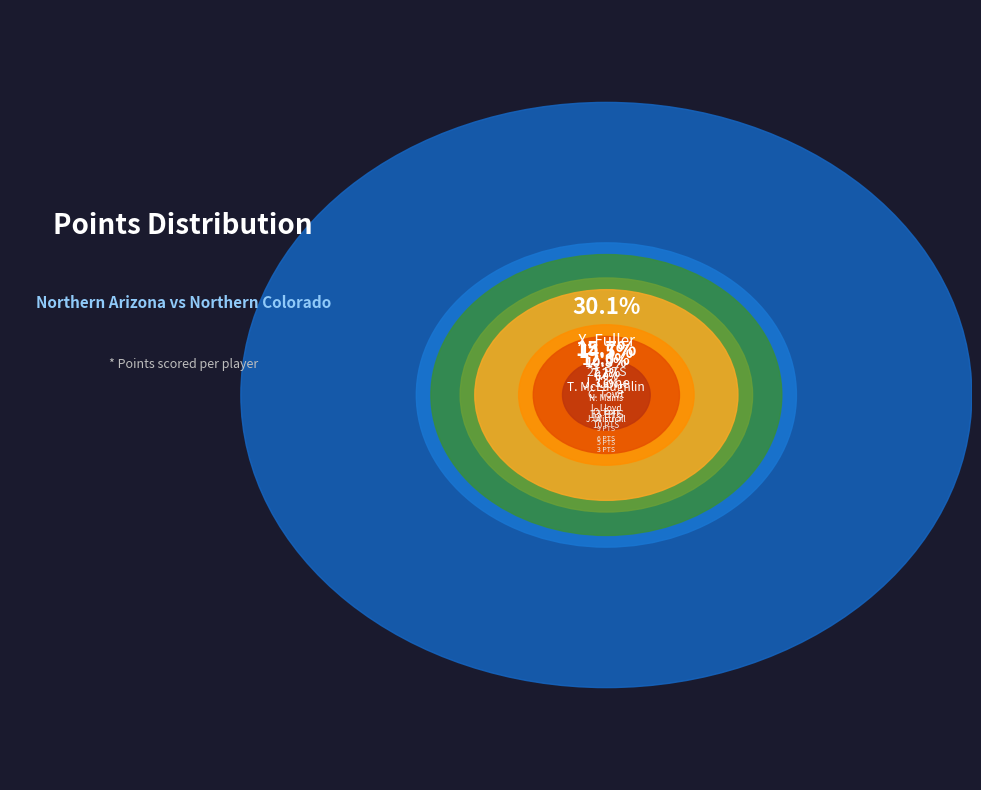

The J. Wistrcill slice represents 13% of the pie. True or false?

False